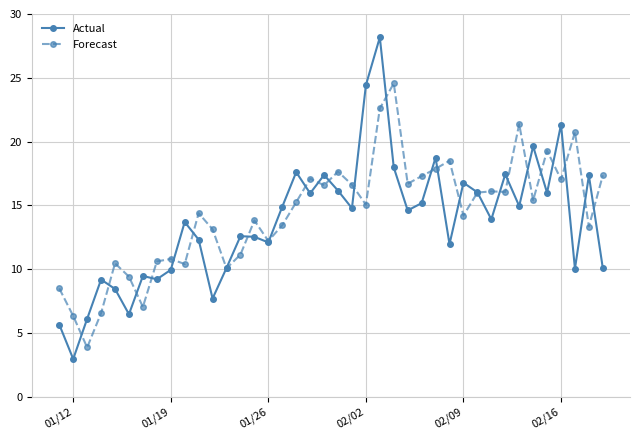

Rank the series by their average value, from lowest to highest.

Actual, Forecast